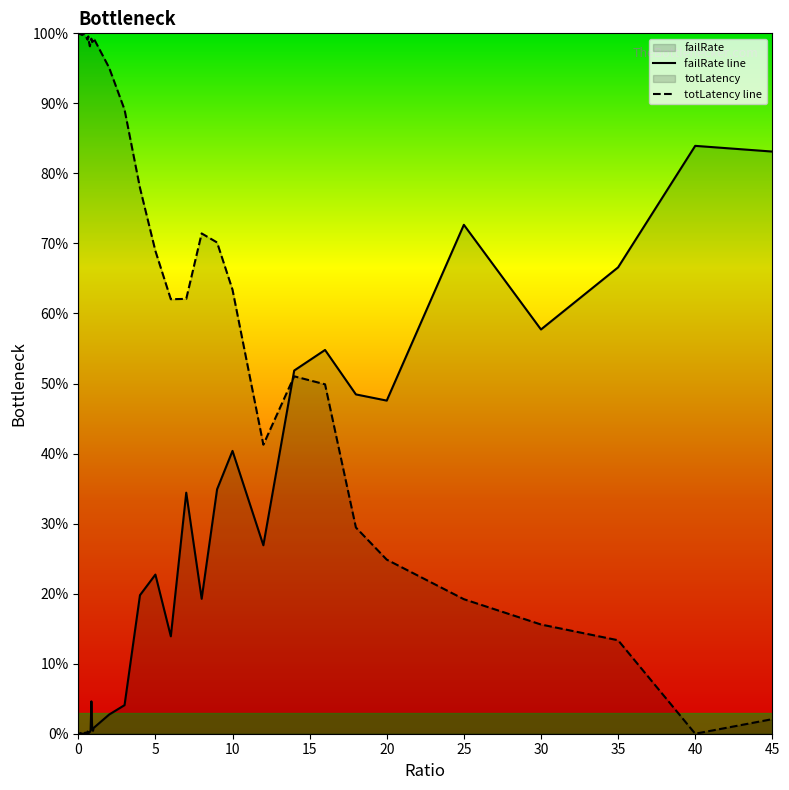

Does the chart display data point markers on the line(s)?

No